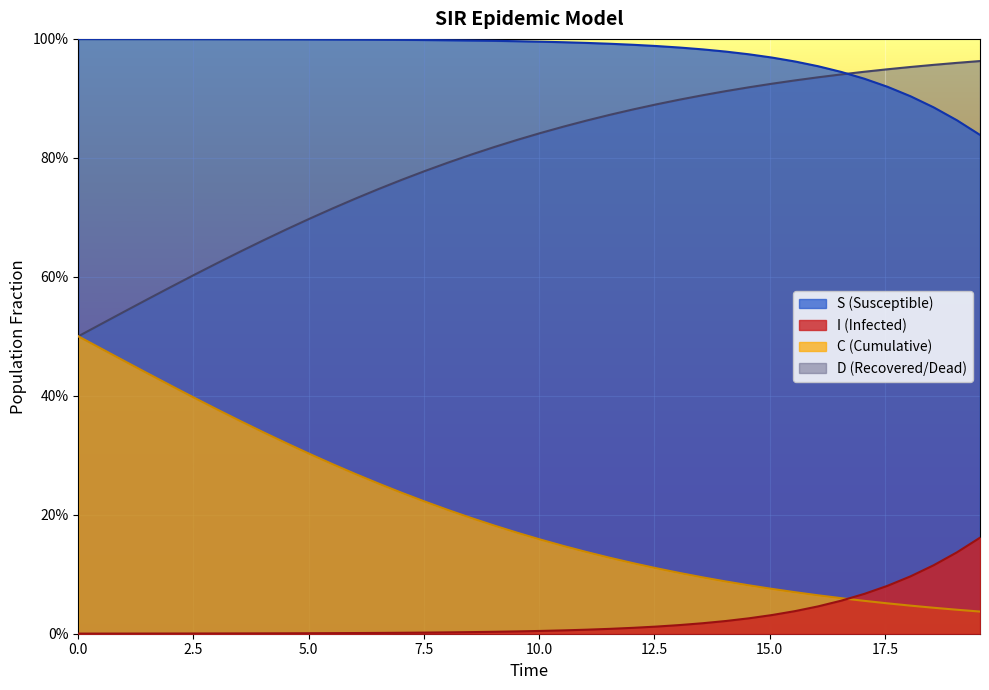

What are all the series names shown in the legend?

S (Susceptible), I (Infected), C (Cumulative), D (Recovered/Dead)